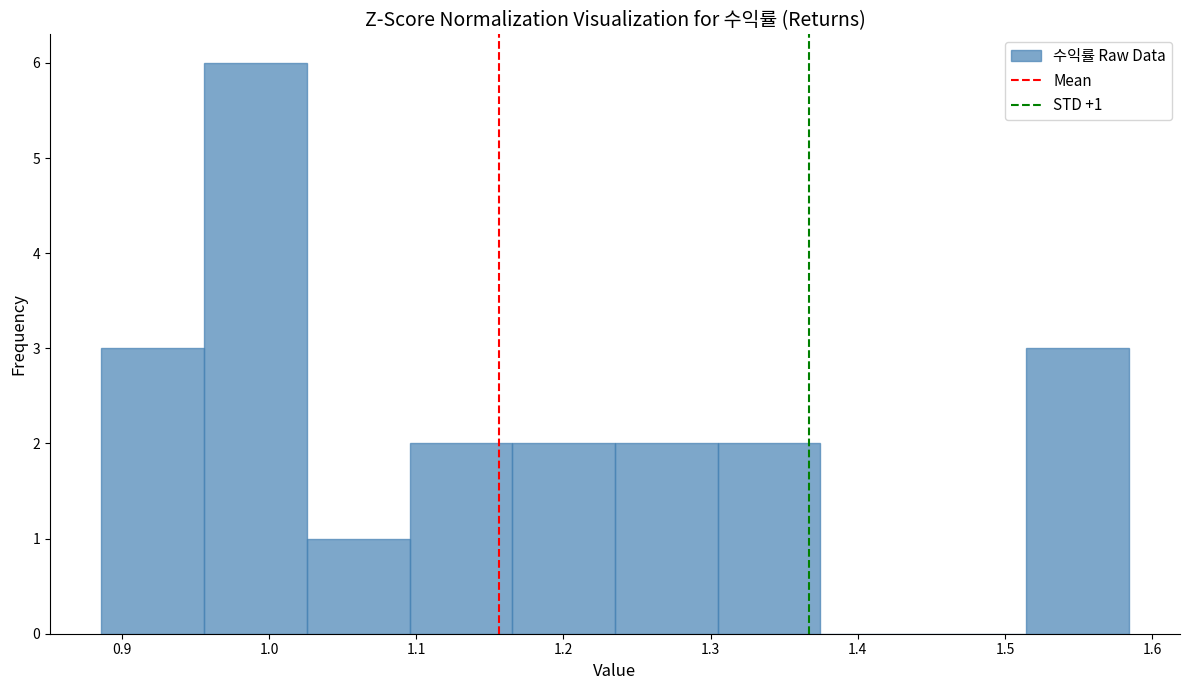

Over which range of the x-axis is the bar tallest?

0.96 to 1.03